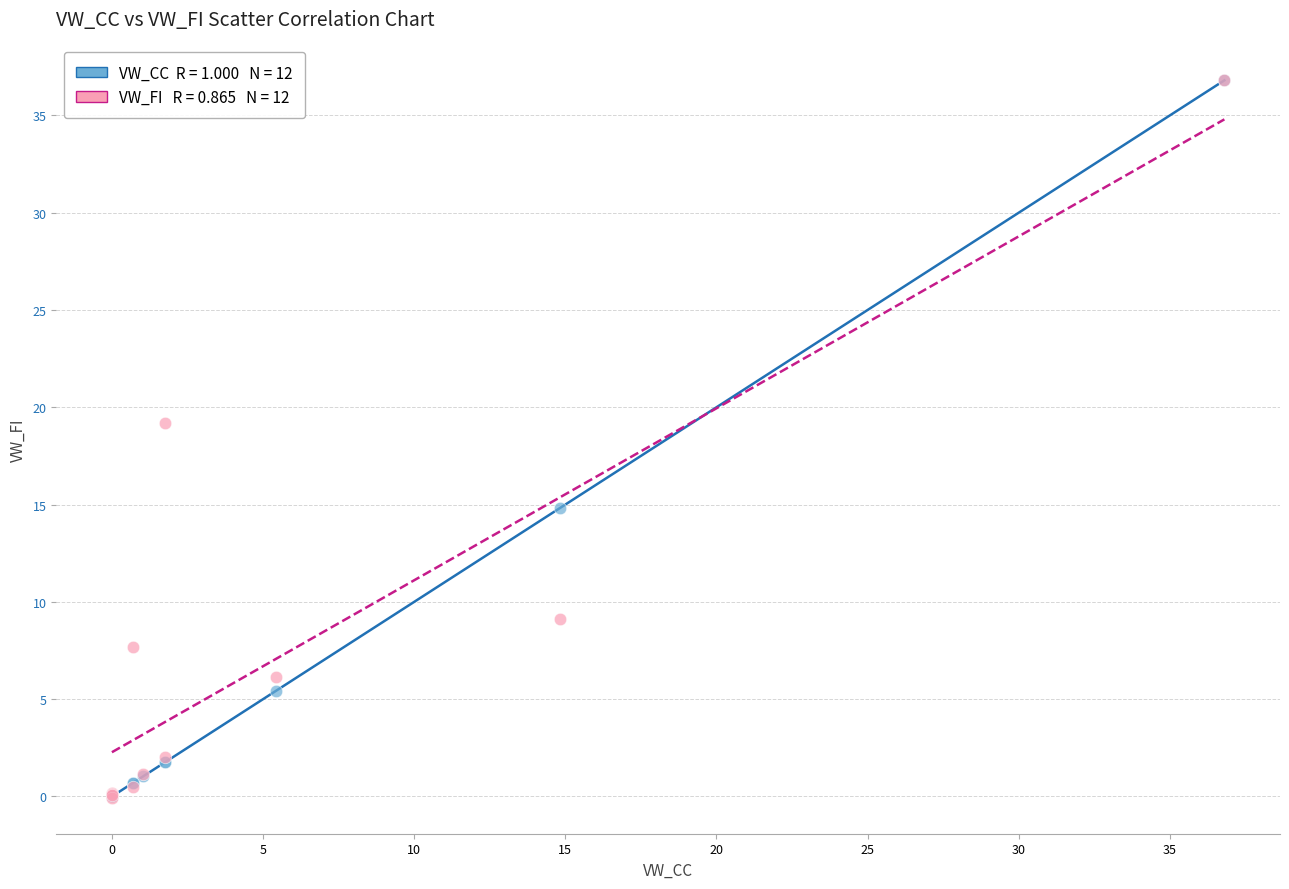

Across all series, what Y value is closest to 18?

19.2